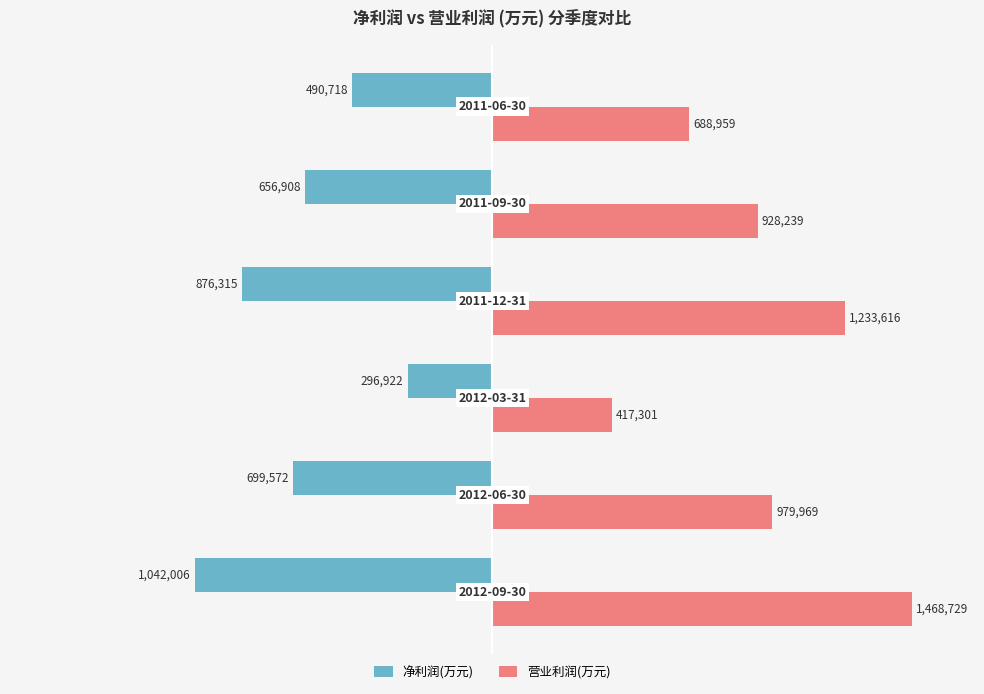

What are all the series names shown in the legend?

净利润(万元), 营业利润(万元)